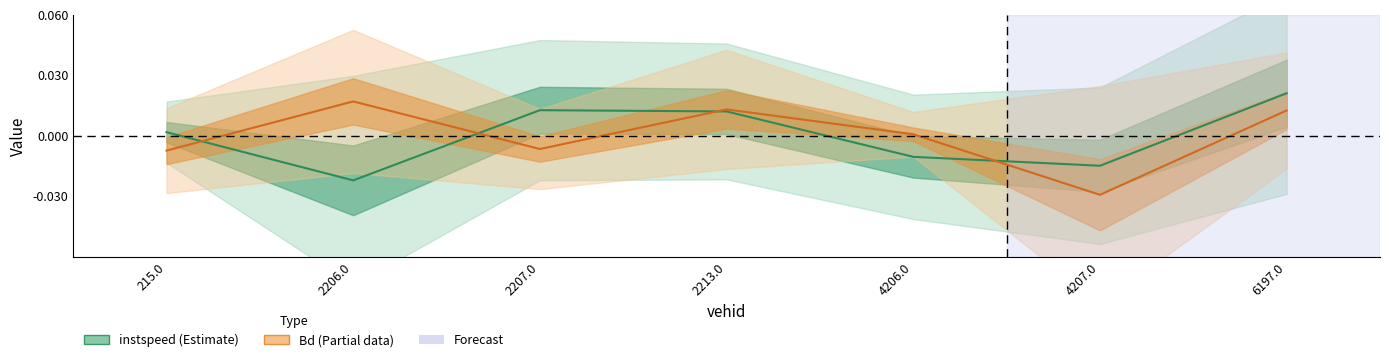

How many series are shown in this chart?

2